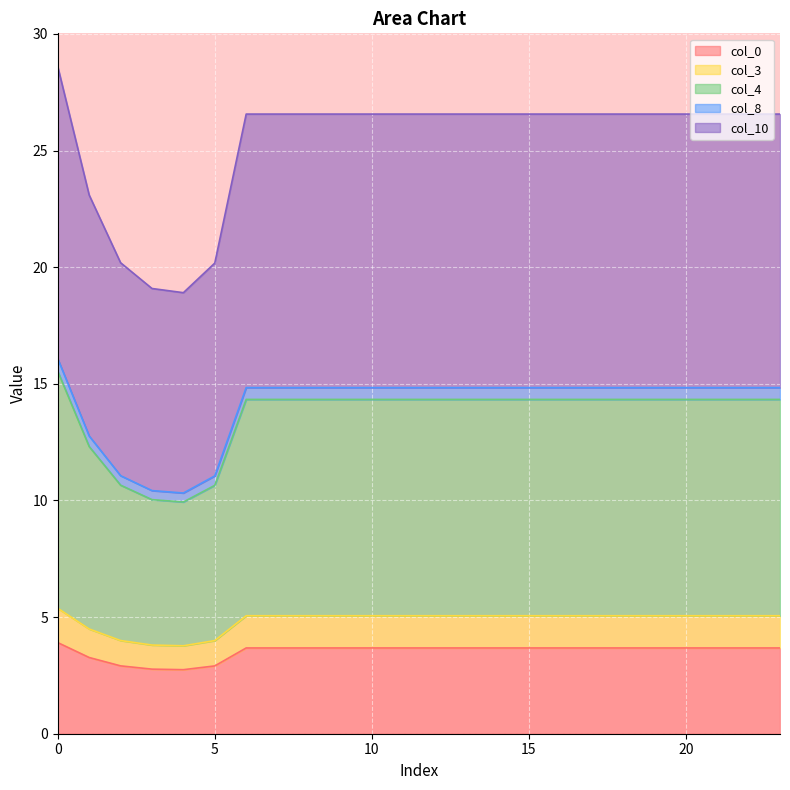

What are all the series names shown in the legend?

col_0, col_3, col_4, col_8, col_10